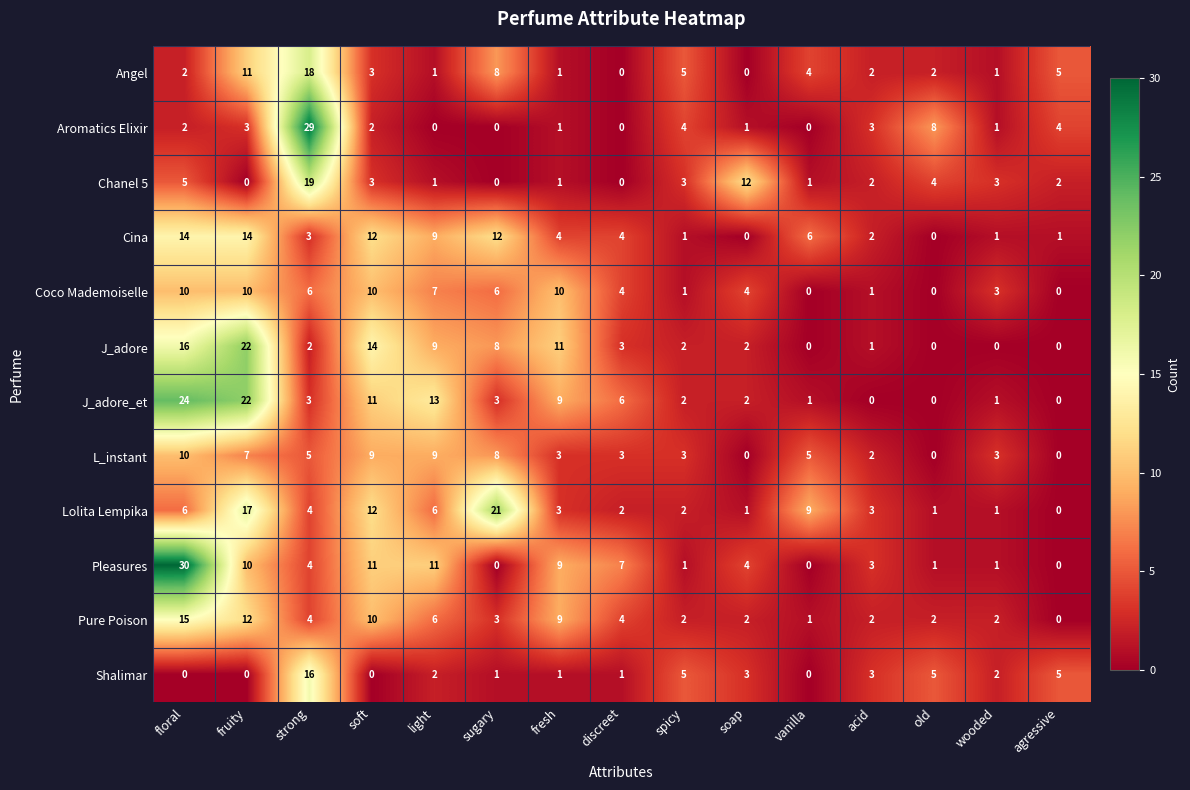

At which label does Cina first exceed 4?

floral